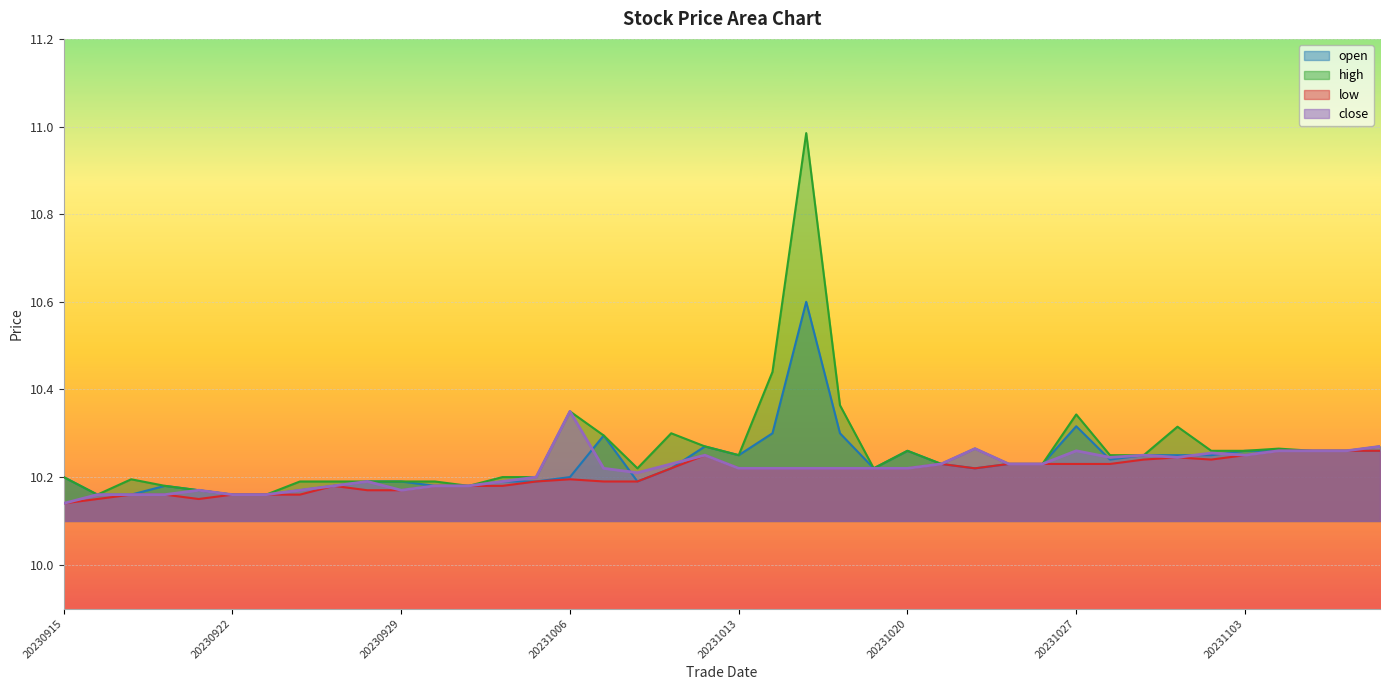

The open series shows 5.8 at 20231103. True or false?

False